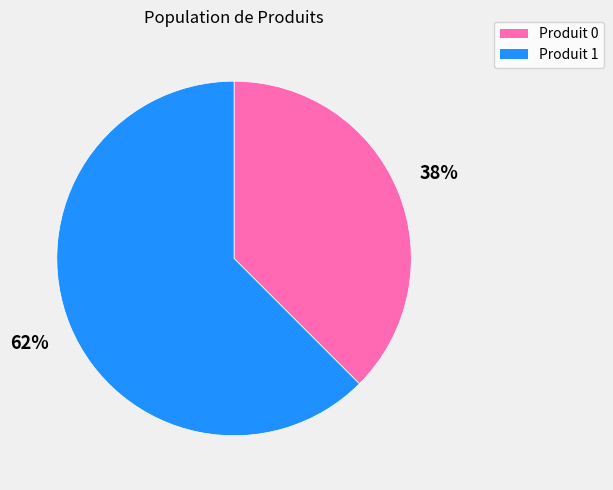

How many segments does this pie chart have?

2